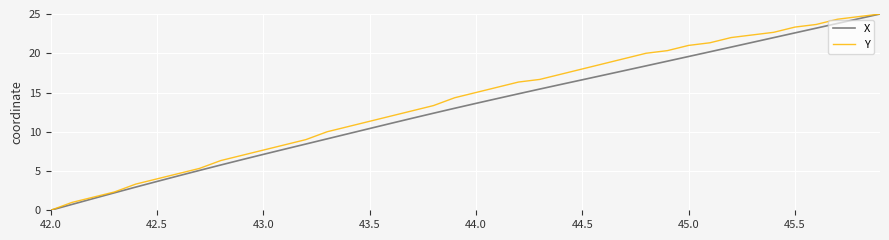

What is the greatest value displayed?

25.0